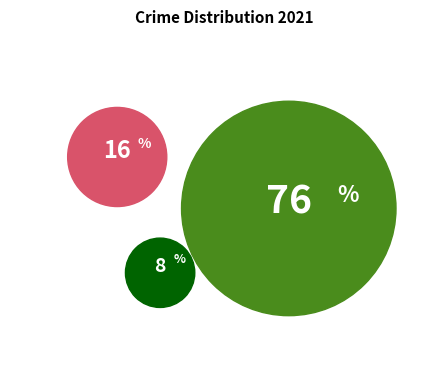

To the nearest percent, what portion does Aggravated Assault represent?

6%